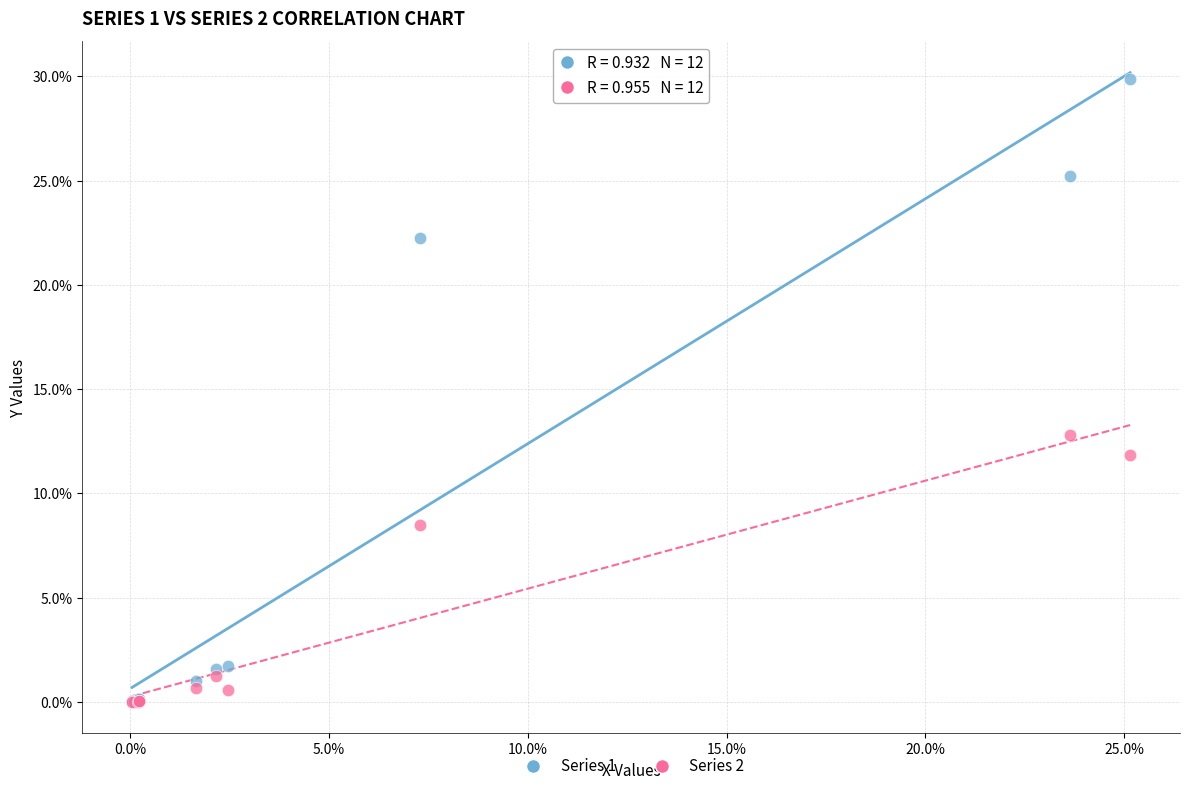

Which series reaches the maximum Y coordinate?

Series 1